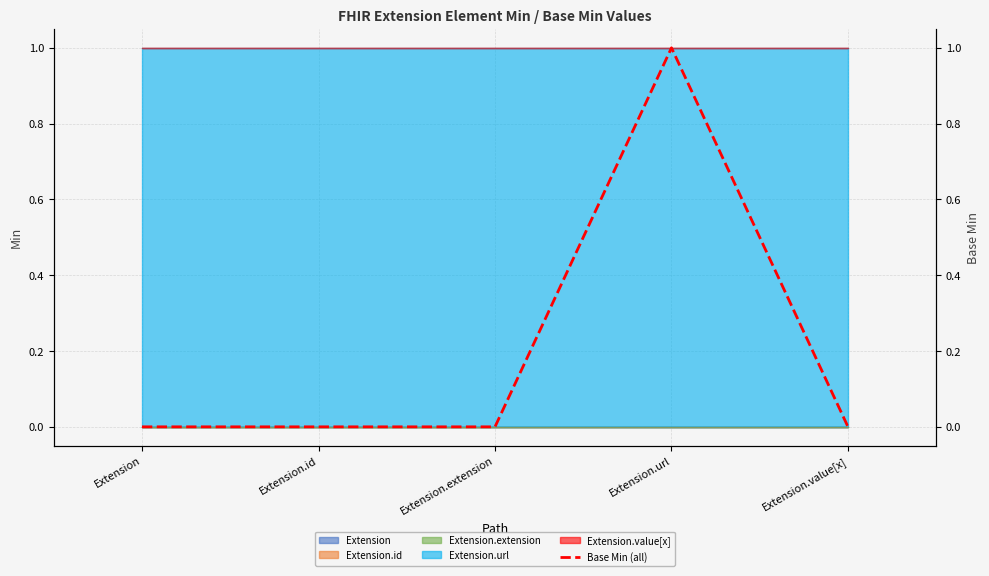

List the labels in order of value, smallest first.

Extension, Extension.id, Extension.extension, Extension.value[x], Extension.url